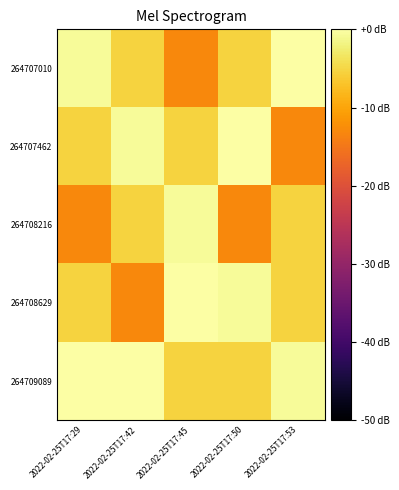

Which category has the highest value across all series?

2022-02-25T17:53